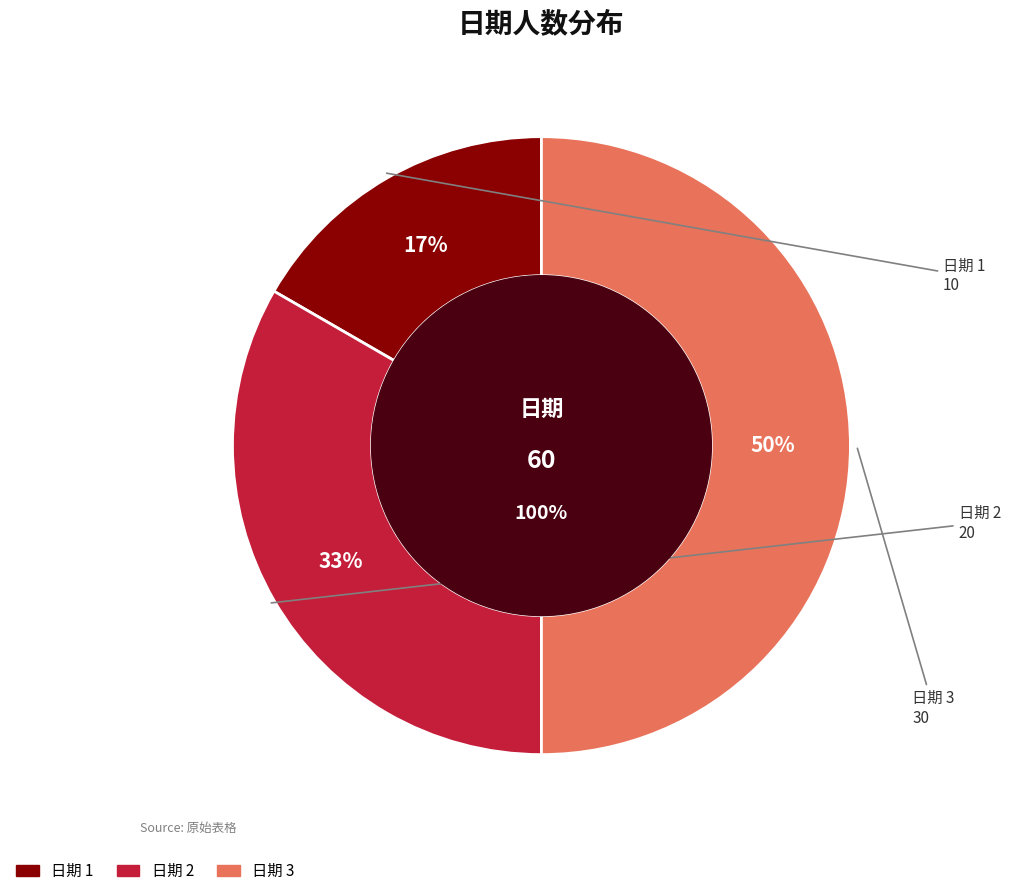

The 3 slice represents 50% of the pie. True or false?

True